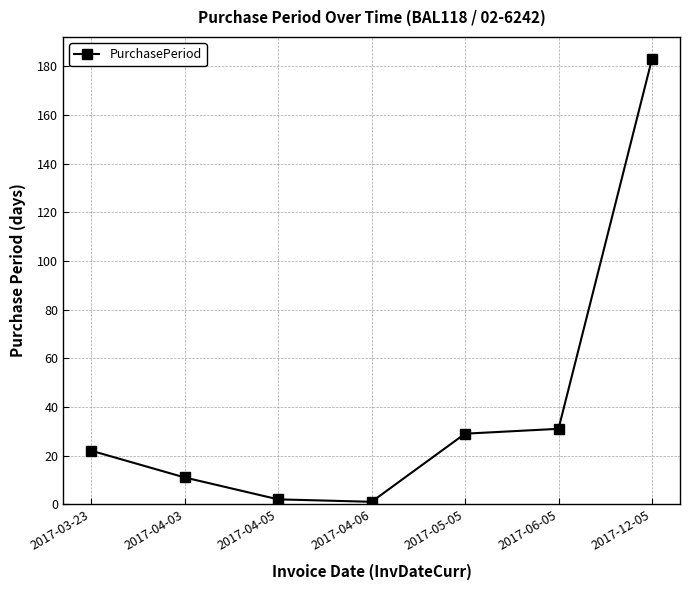

What is the change in value from 2017-03-23 to 2017-05-05?

+7